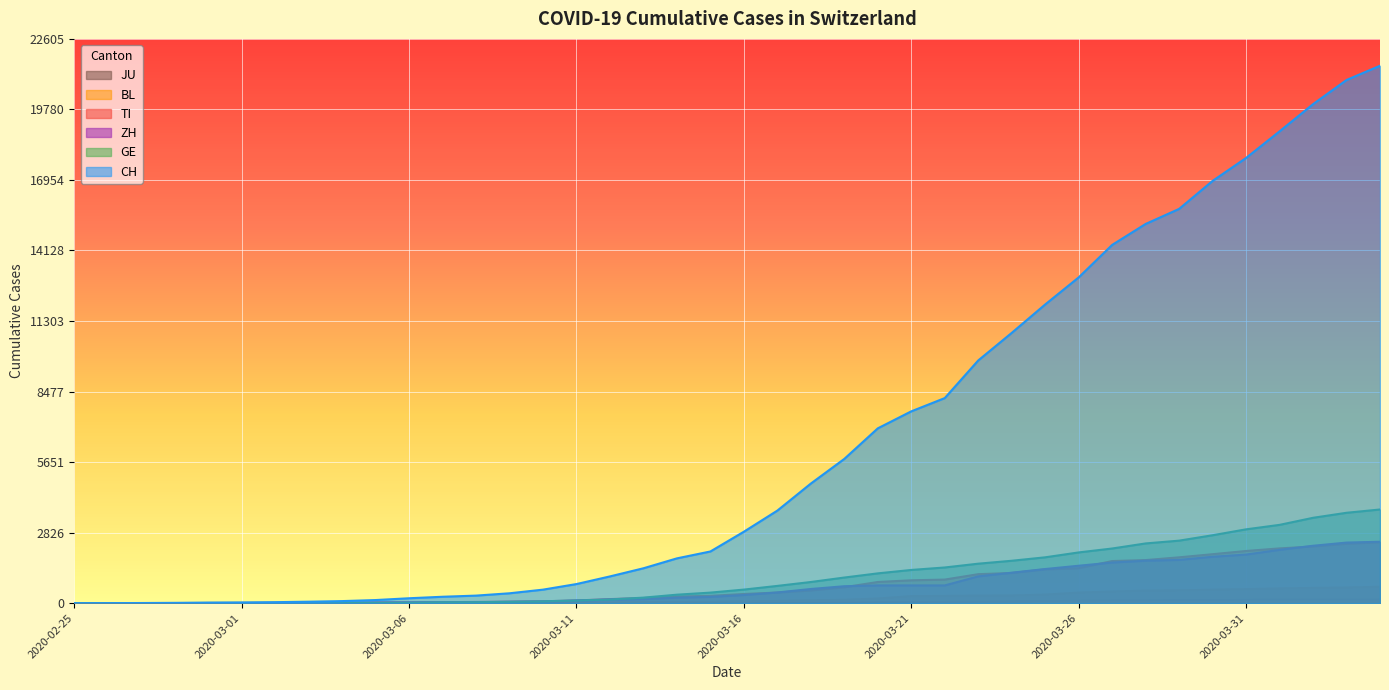

At which label does CH reach its minimum?

2020-02-25